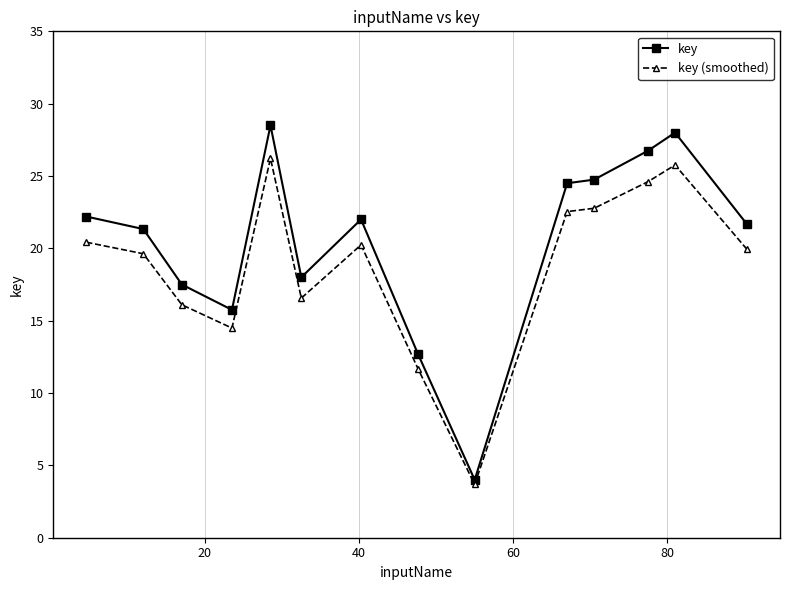

What is the value of the key point at the 2nd from the left?

21.3